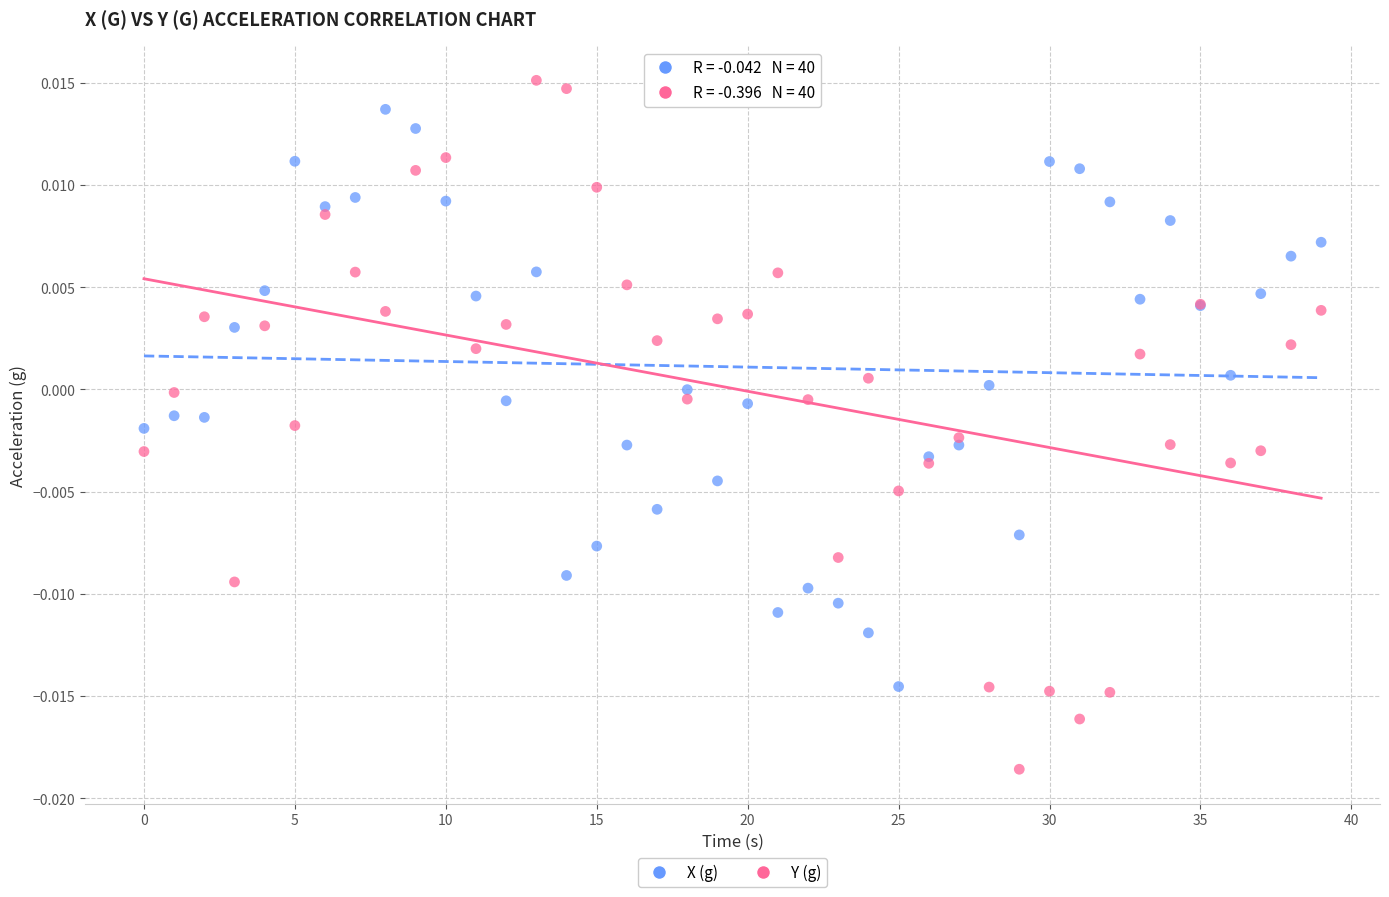

Which series has the largest Y range (max minus min)?

Y (g)